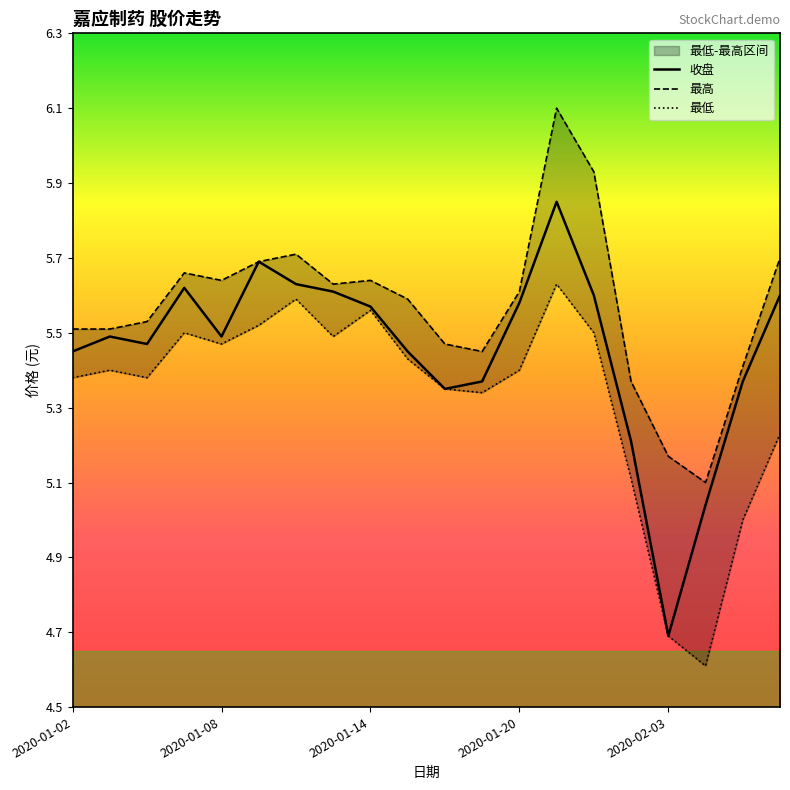

At which label does 收盘 reach its minimum?

2020-02-03